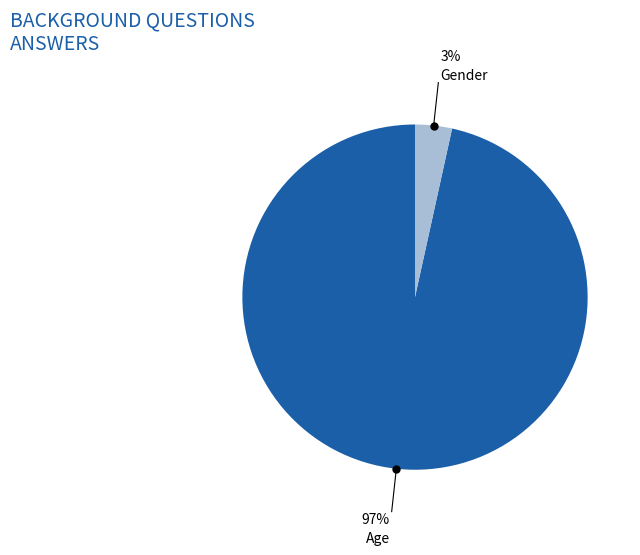

Is there a majority slice in this chart?

Yes